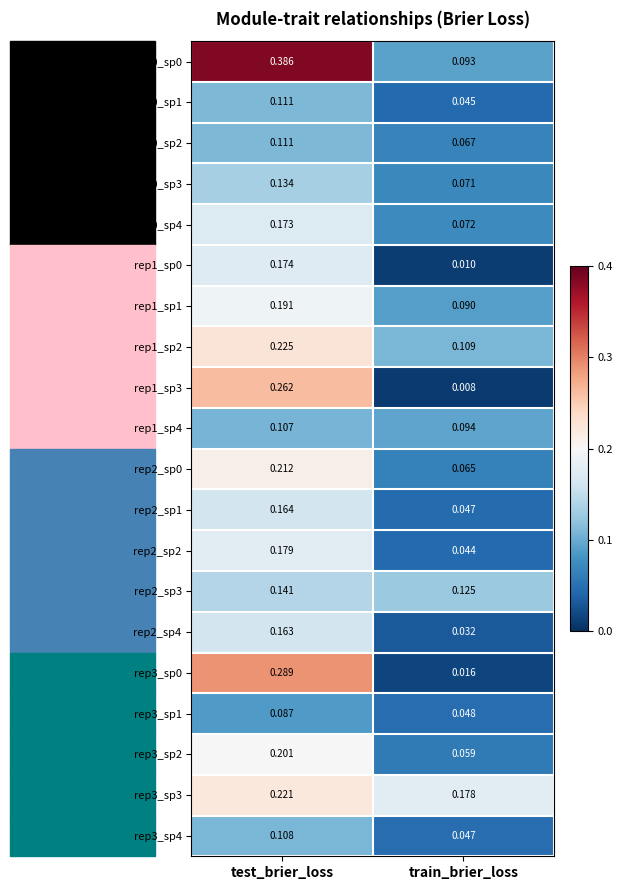

At which label is rep1_sp3 closest to 0?

train_brier_loss